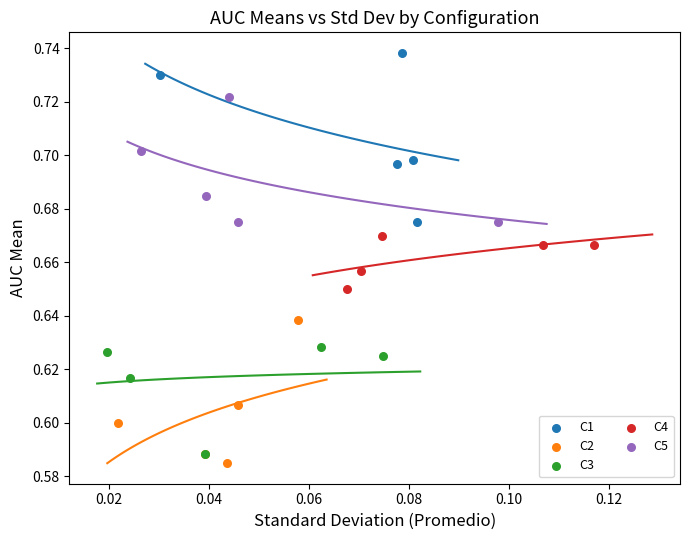

Which series has the widest spread of Y values?

C1